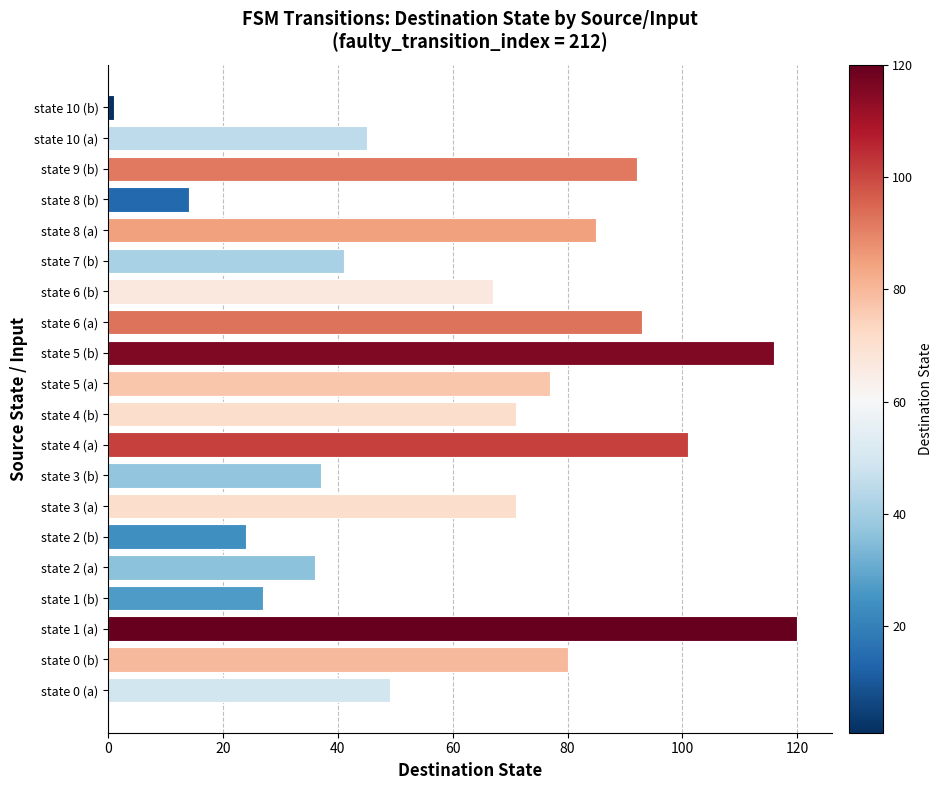

How many data points does each series have?

20